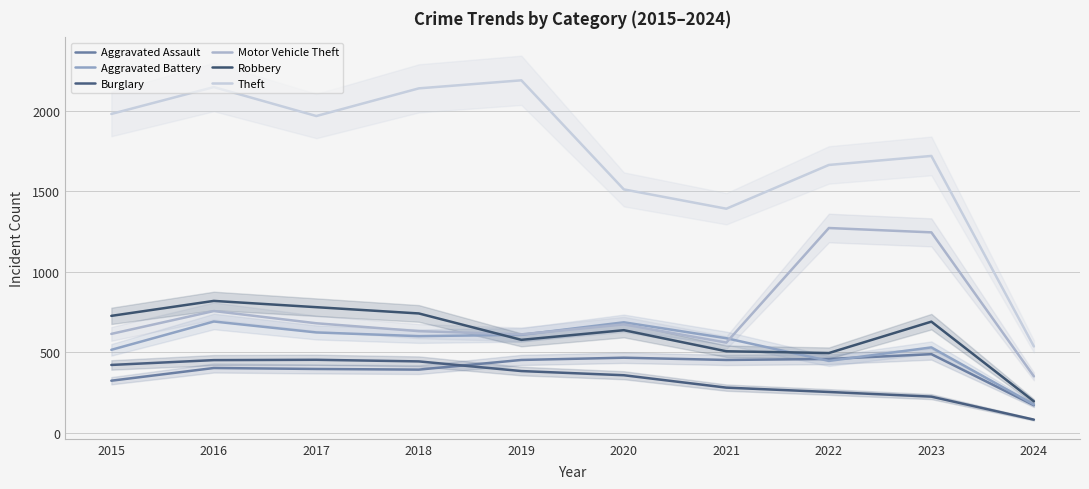

The value of Theft at 2015 is 1981. True or false?

True